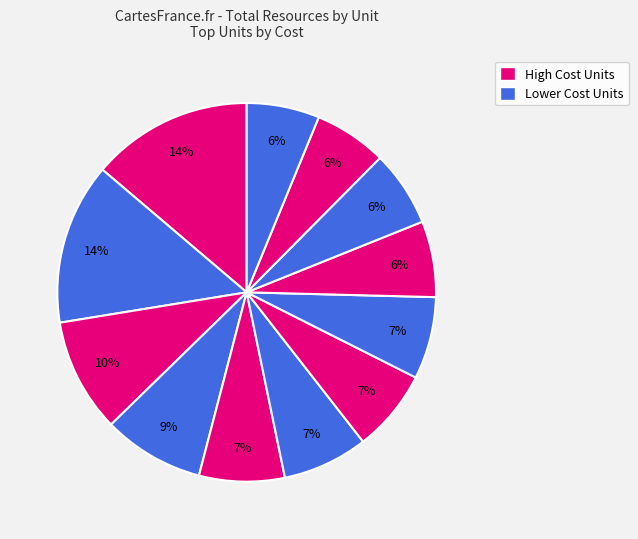

Count the number of slices in the pie.

12